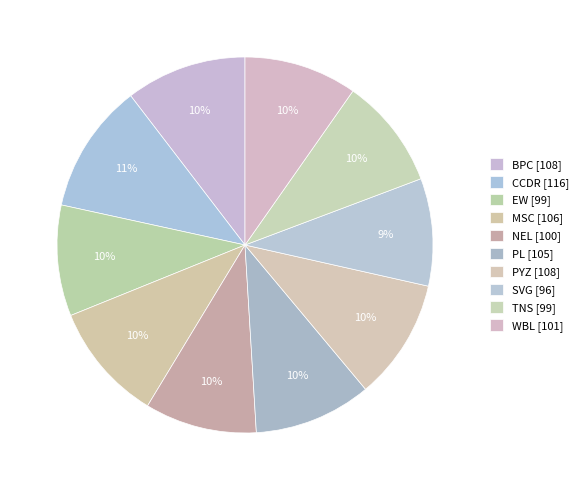

Which has a higher value, CCDR or NEL?

CCDR